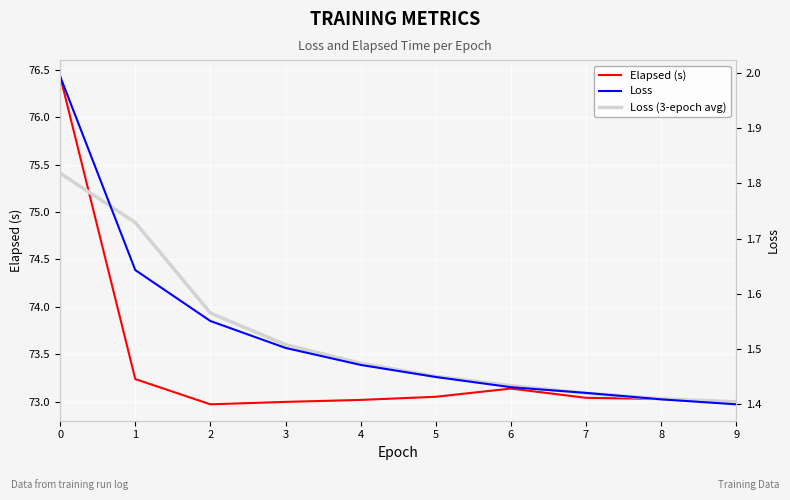

How many data points in Elapsed (s) are above 73?

7